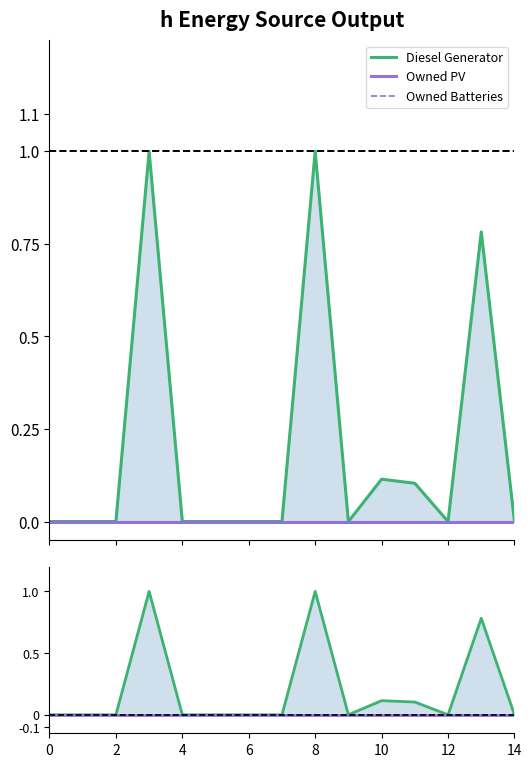

Reading right to left, list all the values displayed in this chart.

Diesel Generator: 0.0	0.8	0.0	0.1	0.1	0.0	1.0	0.0	0.0	0.0	0.0	1.0	0.0	0.0	0.0
Owned PV: 0.0	0.0	0.0	0.0	0.0	0.0	0.0	0.0	0.0	0.0	0.0	0.0	0.0	0.0	0.0
Owned Batteries: 0.0	0.0	0.0	0.0	0.0	0.0	0.0	0.0	0.0	0.0	0.0	0.0	0.0	0.0	0.0